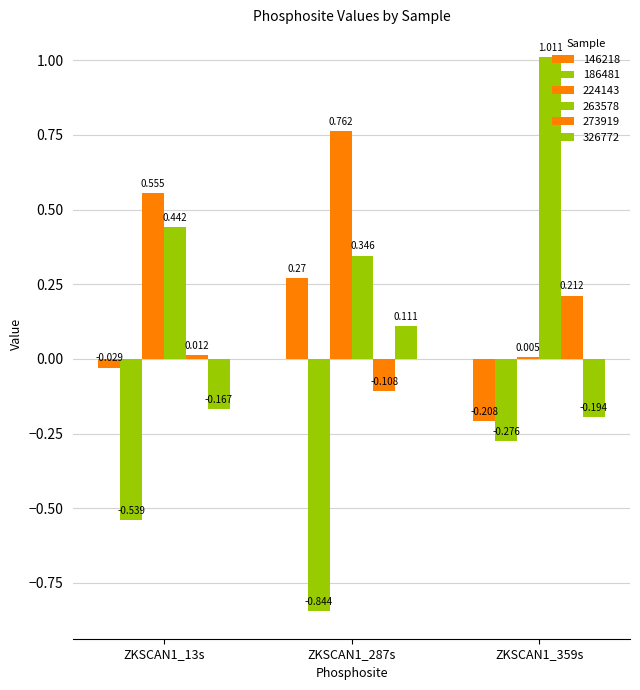

Is the value of 186481 at ZKSCAN1_13s greater than the value of 263578 at ZKSCAN1_287s?

No